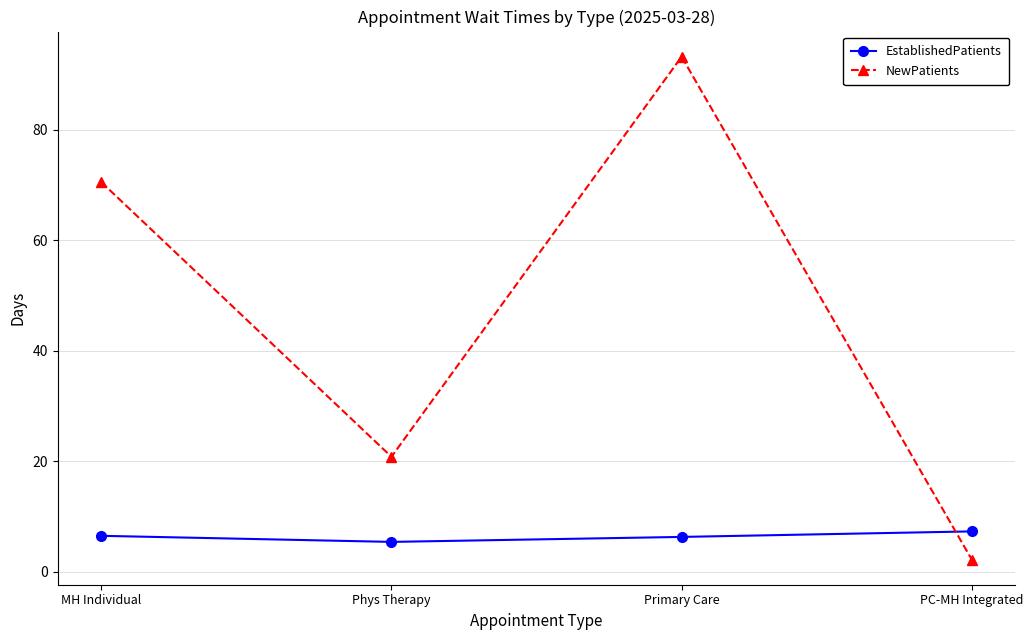

Between MH Individual and PC-MH Integrated, which series saw the biggest shift?

NewPatients